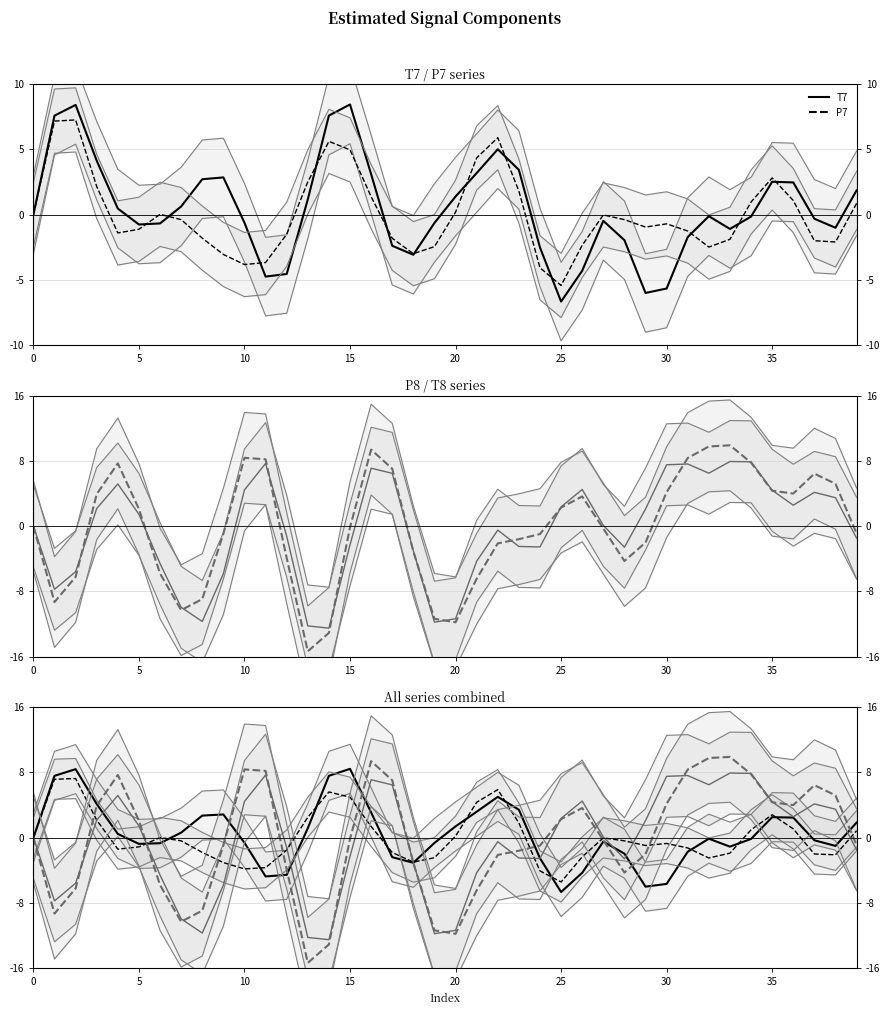

What is the maximum value shown in the chart?

15.5